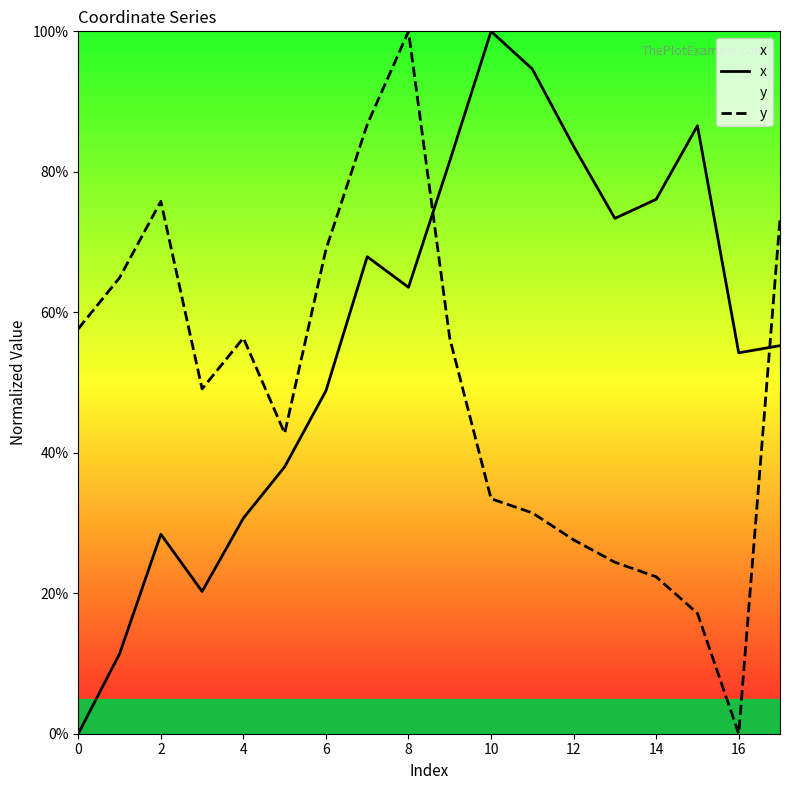

What is the sum of all x values?

1014.3